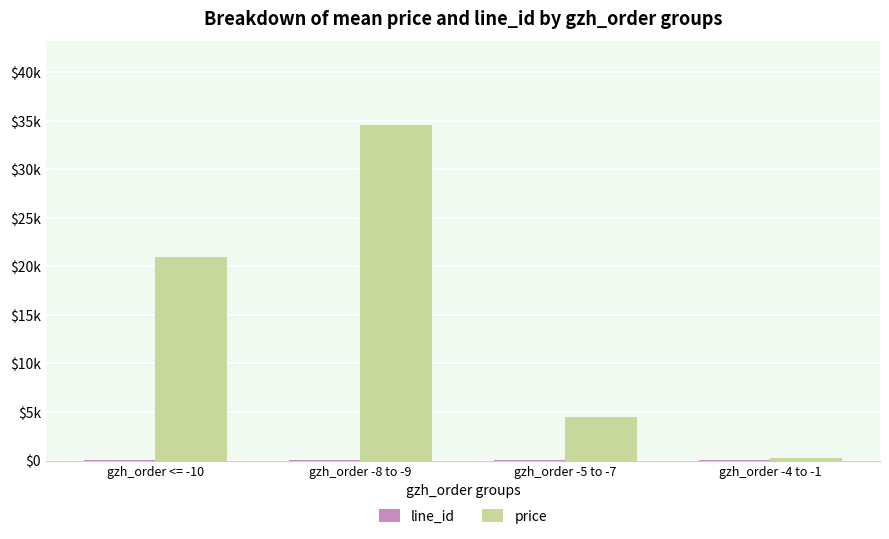

How many values in the price series are below 20966?

2